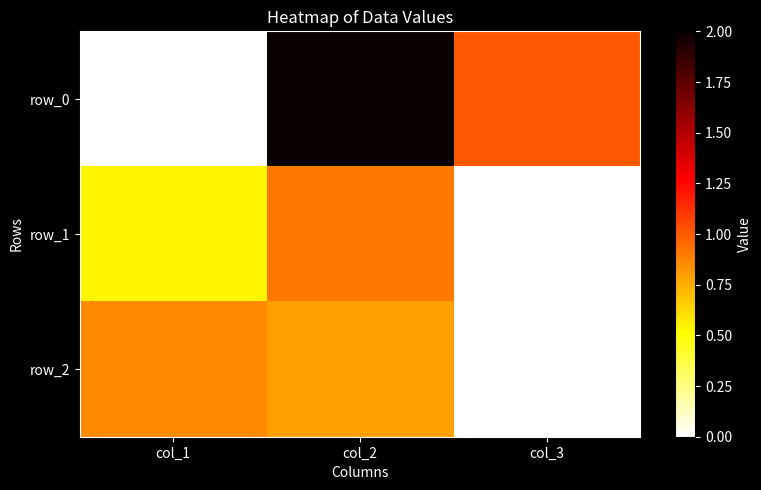

Count the number of categories in the chart.

3